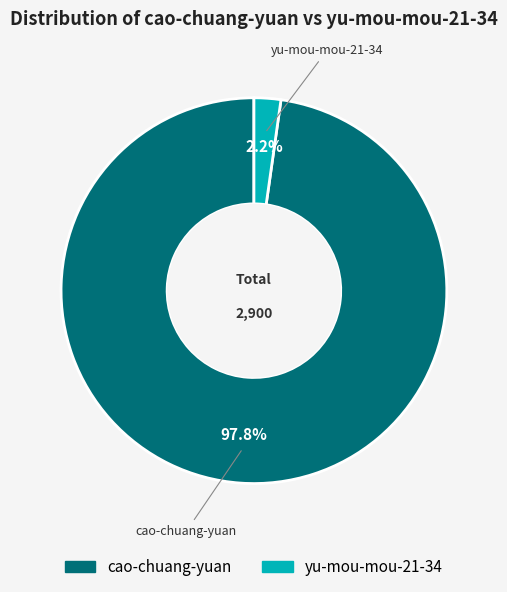

Which slice represents more than half of the pie?

cao-chuang-yuan